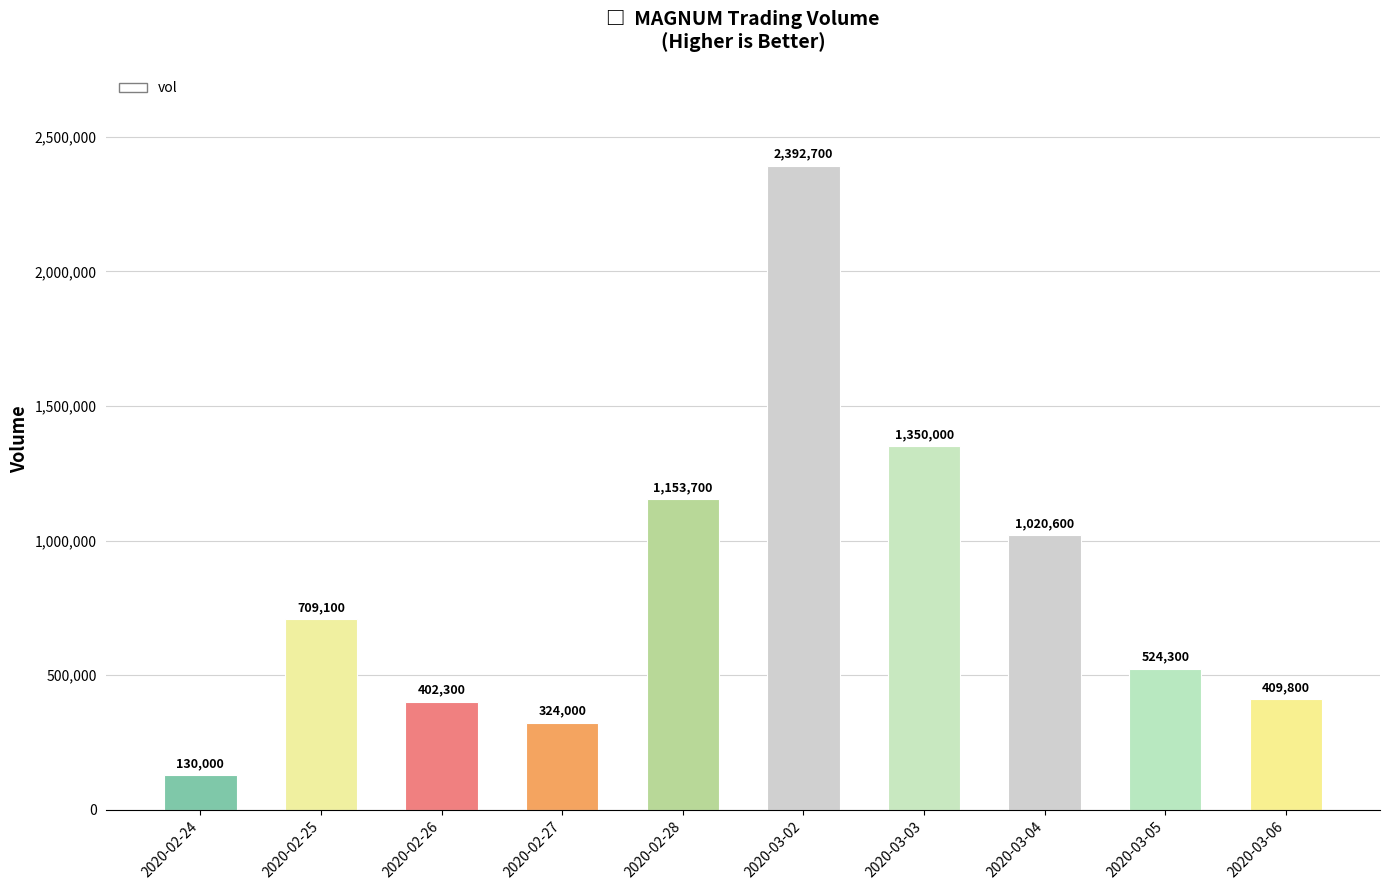

Between 2020-03-04 and 2020-03-06, which is larger?

2020-03-04